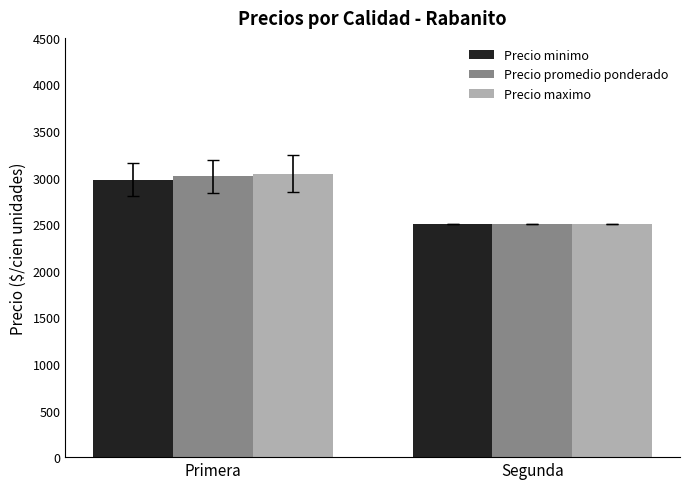

Between Primera and Segunda, which series saw the biggest shift?

Precio maximo